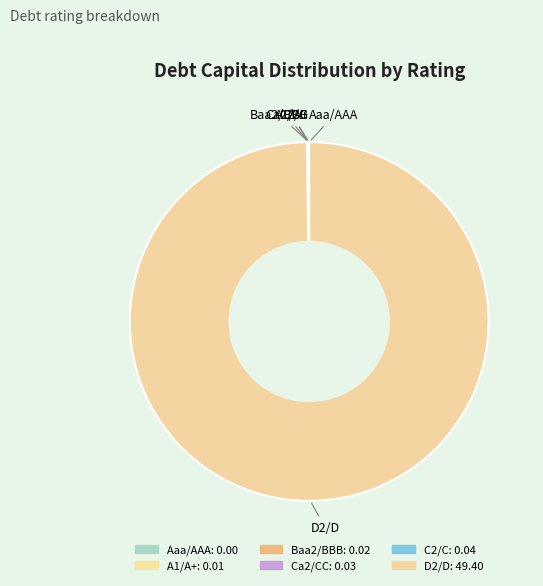

Rank the categories by value from lowest to highest.

Aaa/AAA, A1/A+, Baa2/BBB, Ca2/CC, C2/C, D2/D